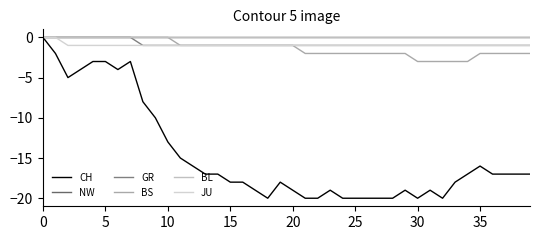

True or false: GR and BS cross at least once.

False